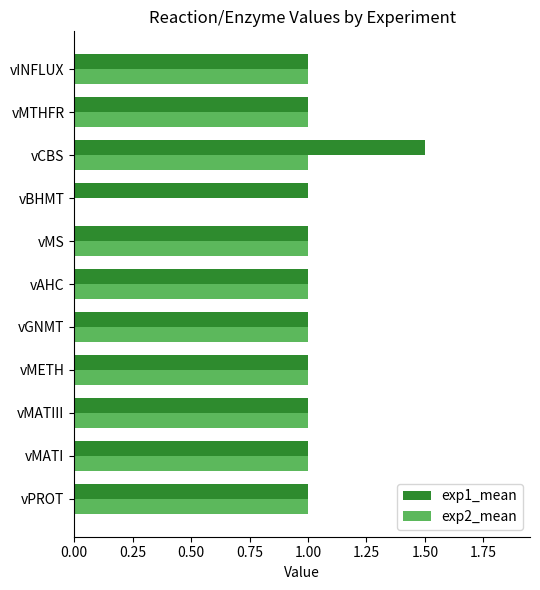

Which category has the highest value across all series?

vCBS